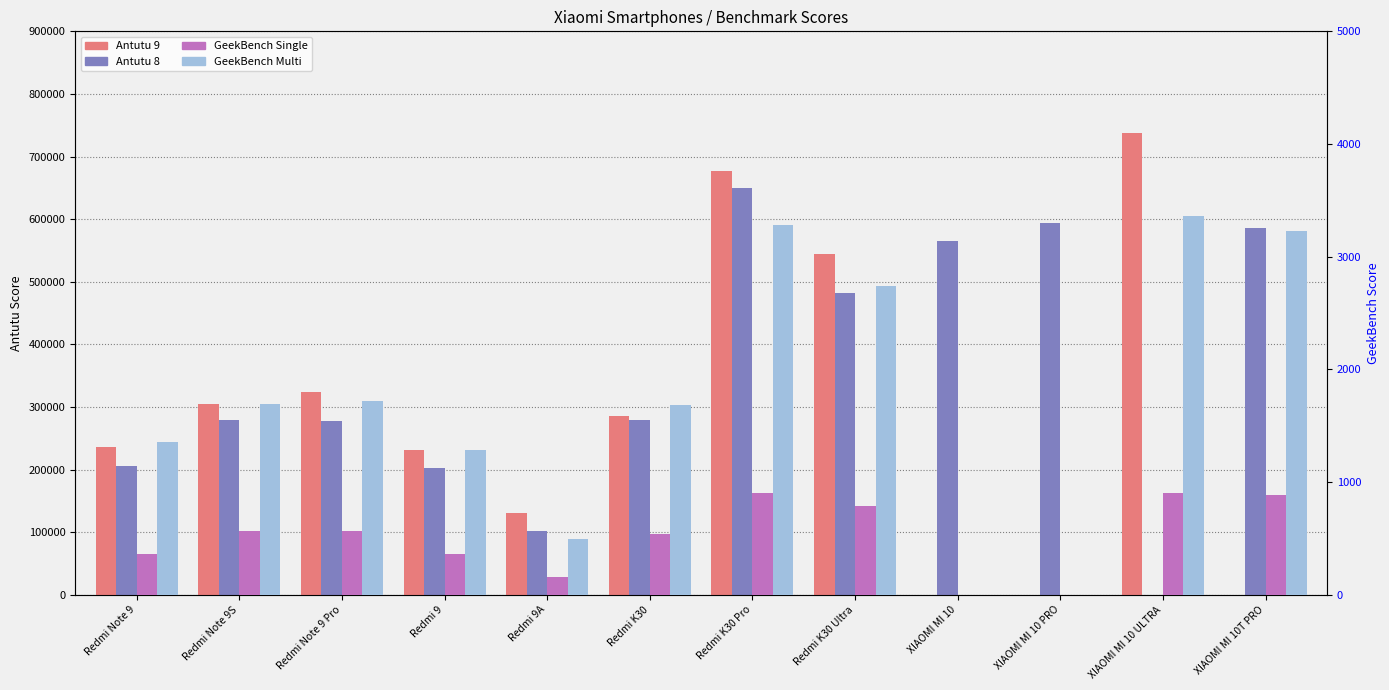

What is the difference between the maximum and minimum values in the GeekBench Multi series?

3360